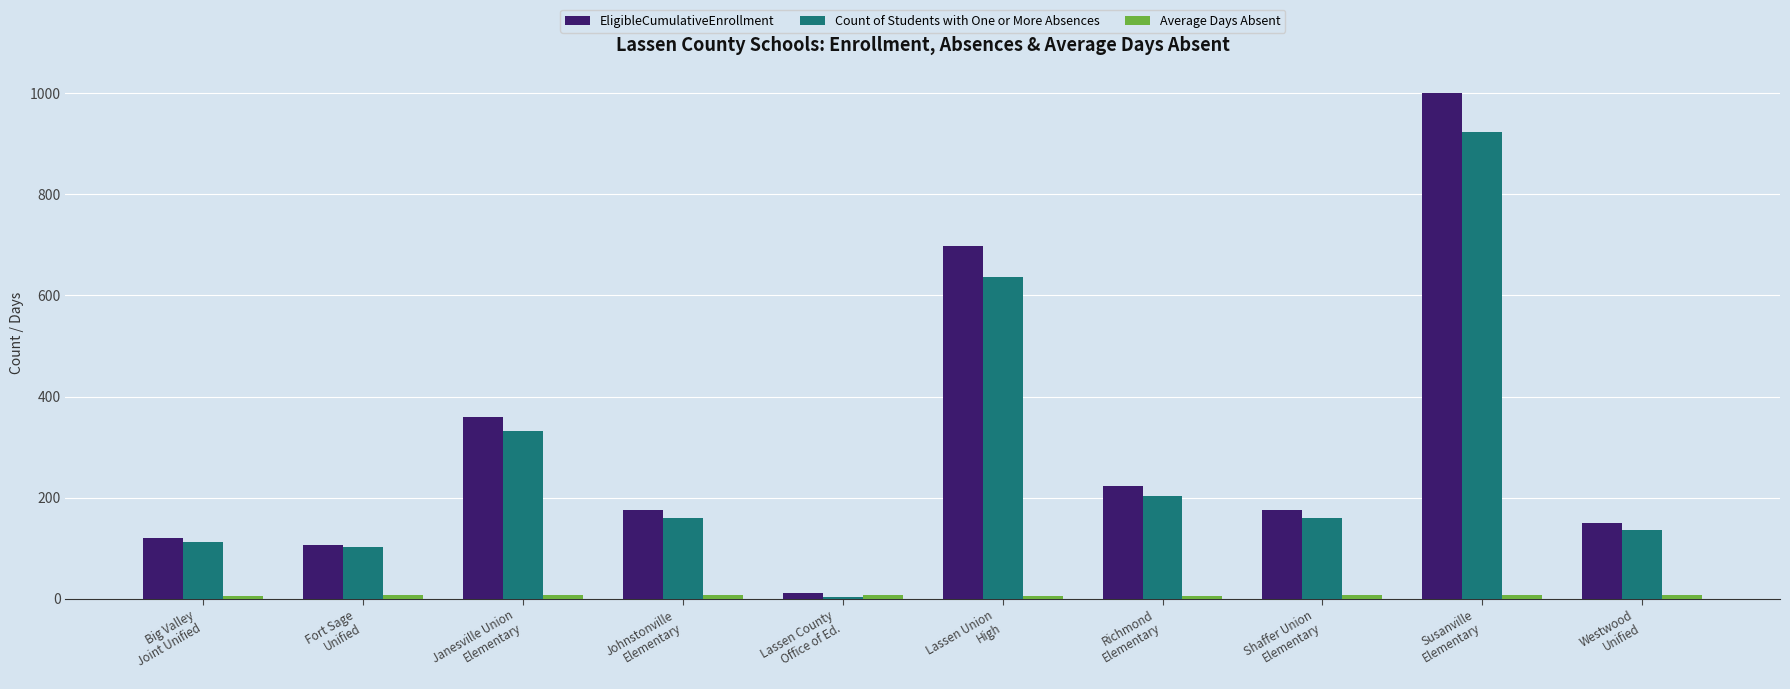

What is the difference between the maximum and minimum values in the Count of Students with One or More Absences series?

919.0